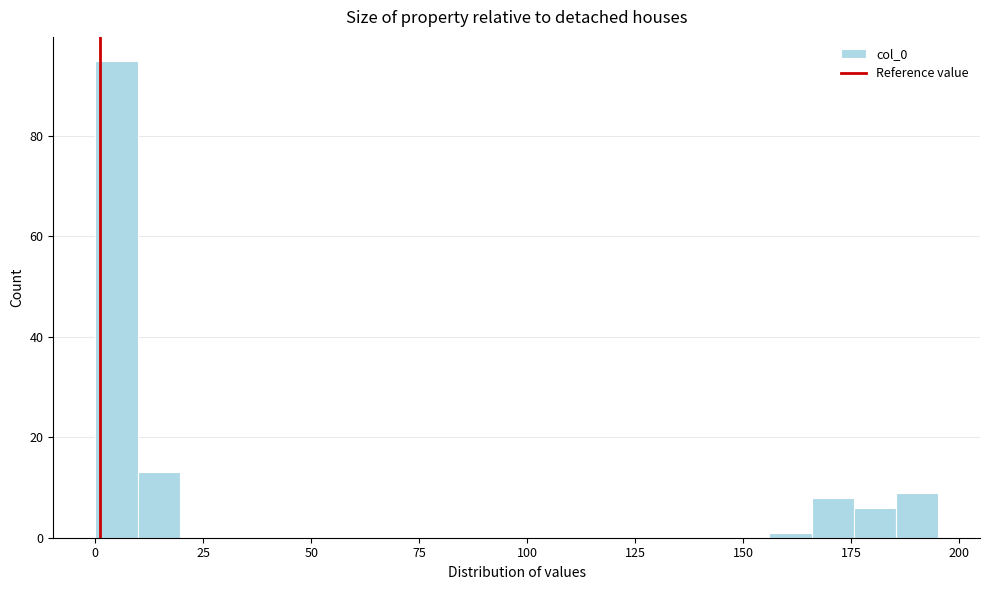

Around what value on the x-axis is the tallest bar? Give the approximate position of its centre, as read against the axis.

5